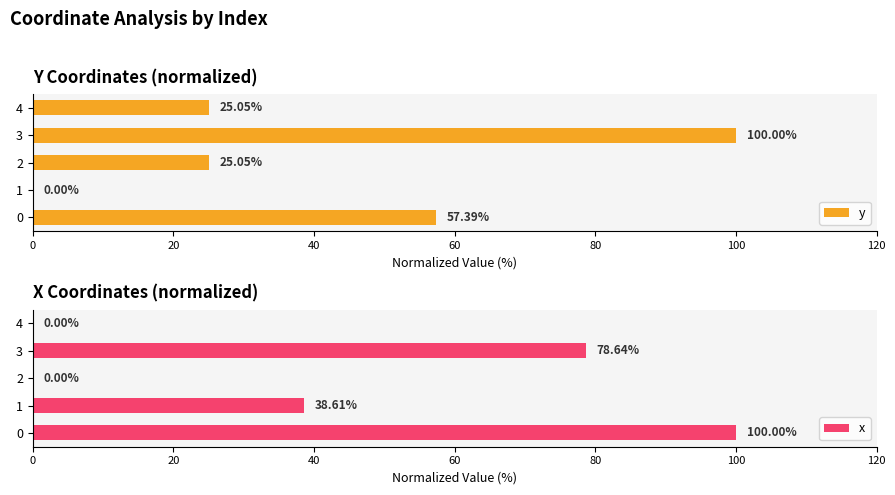

What is the average value of the x series?

43.4